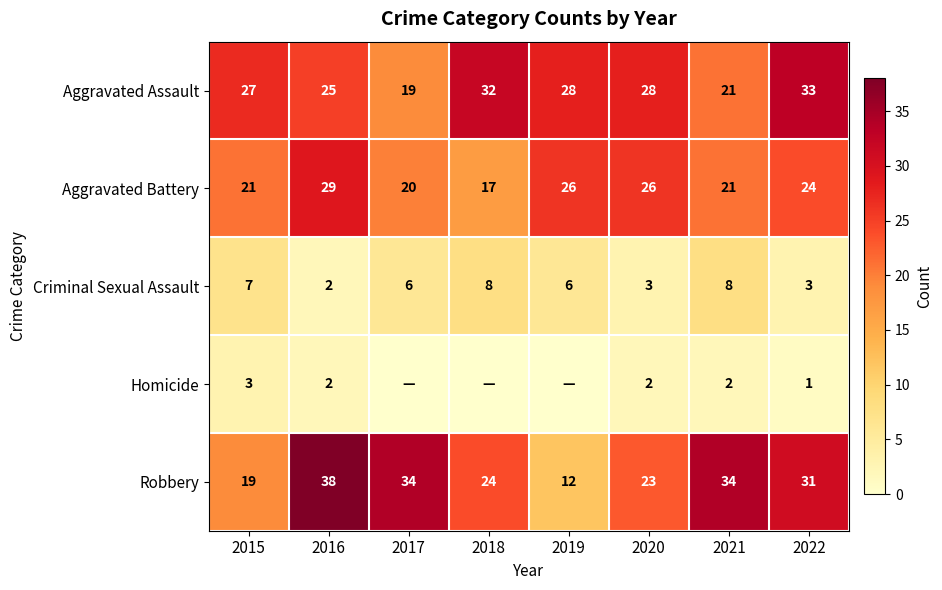

The value of Robbery at 2020 is 34. True or false?

False